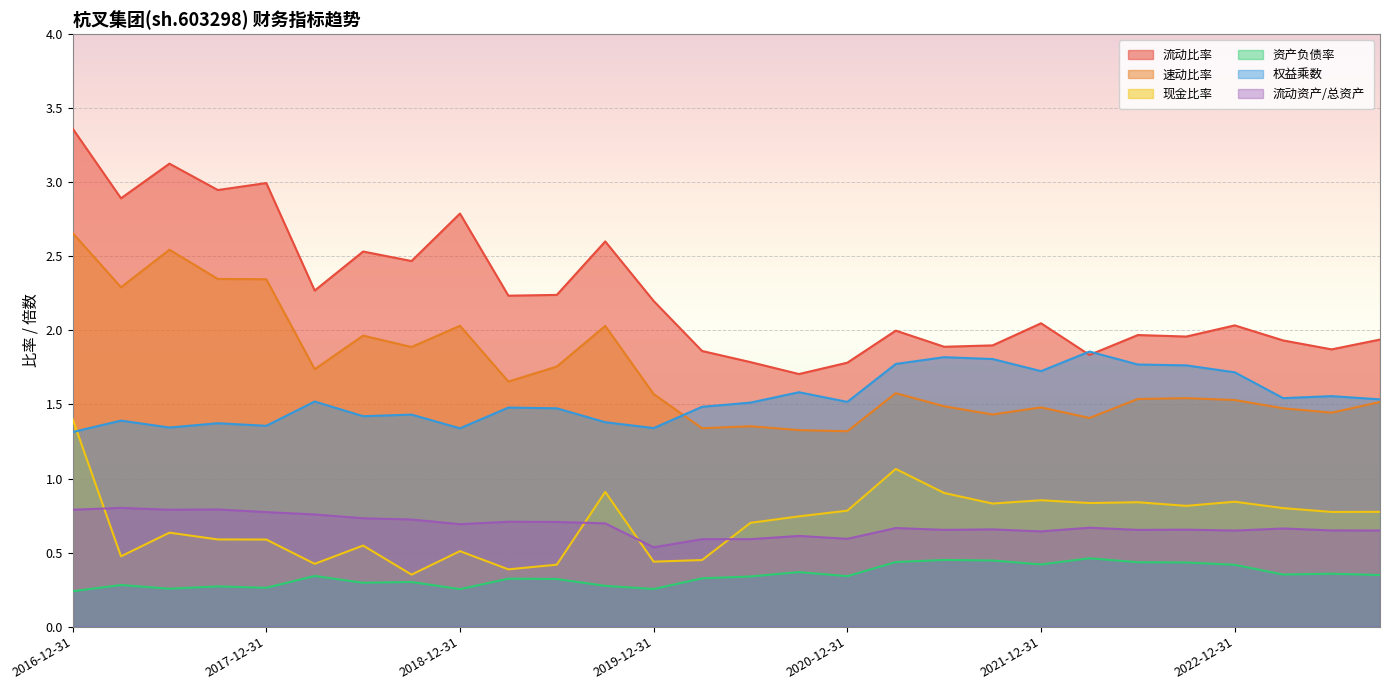

What is the difference between the second highest and second lowest values in the 资产负债率 series?

0.2